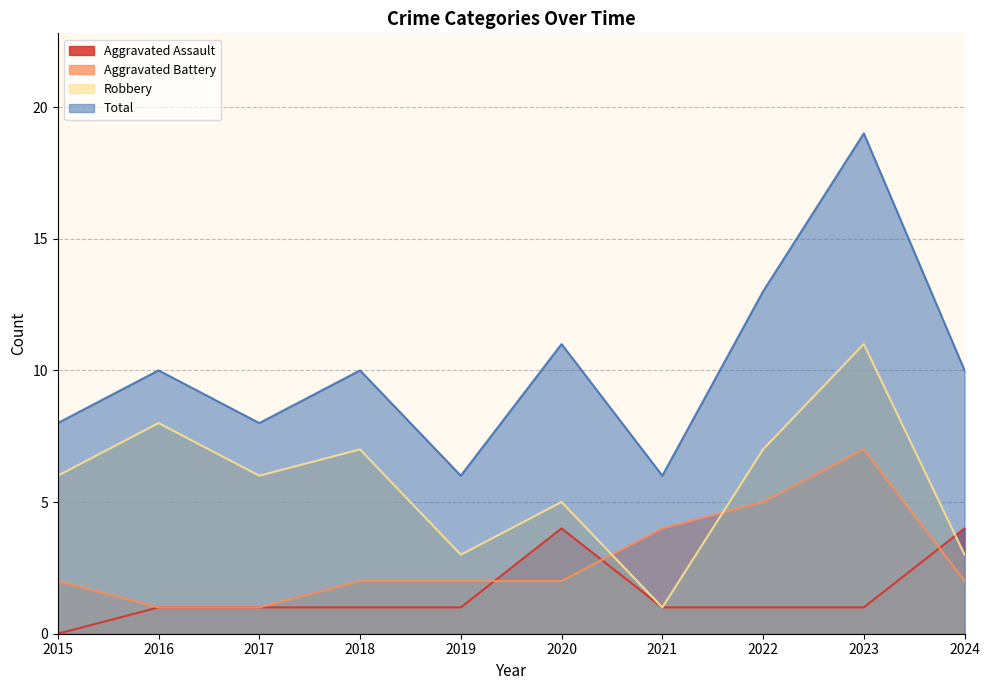

Which series has the largest range (max minus min)?

Total